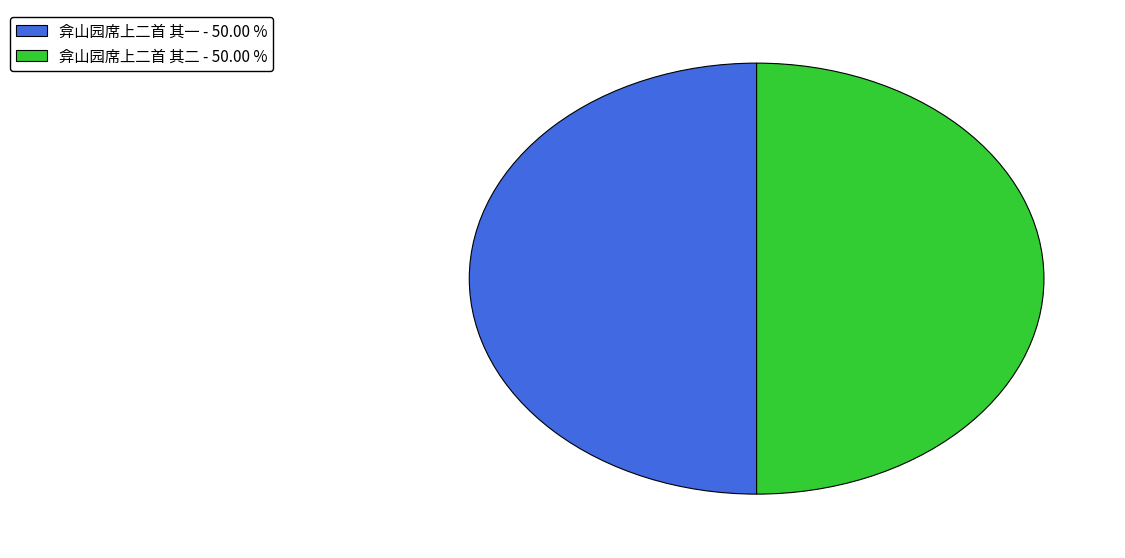

How many slices are in this pie chart?

2